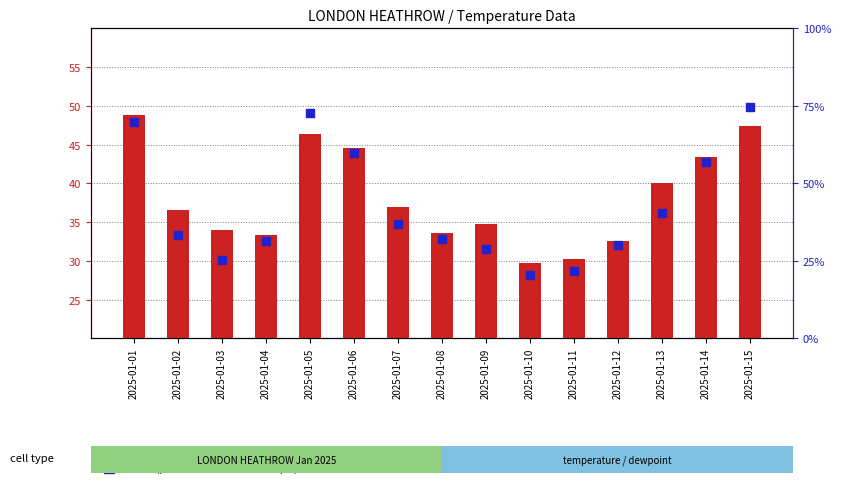

Which series has the largest total across all categories?

DEWP (percentile rank)